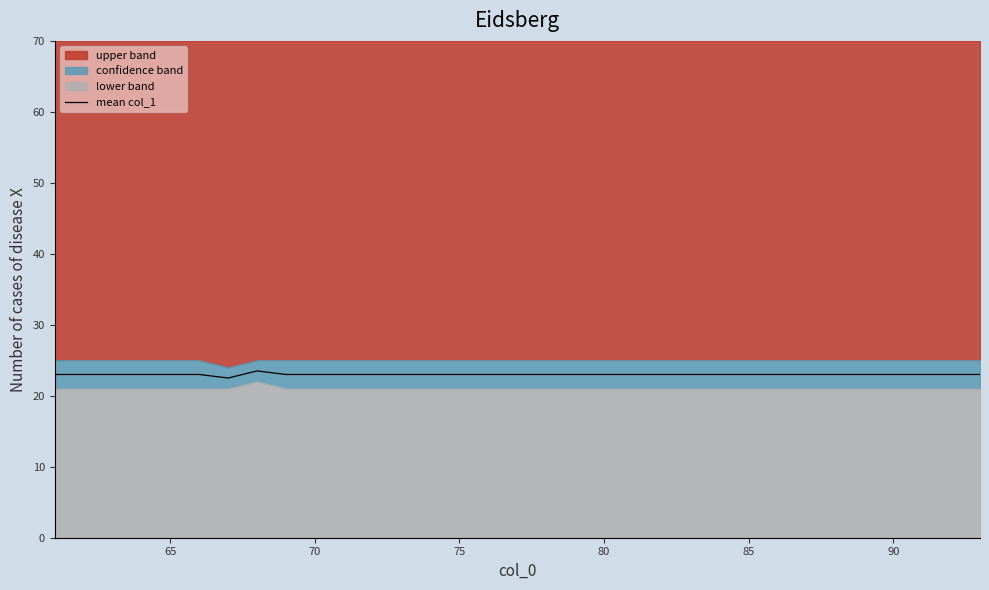

How many values are between 23 and 24?

32